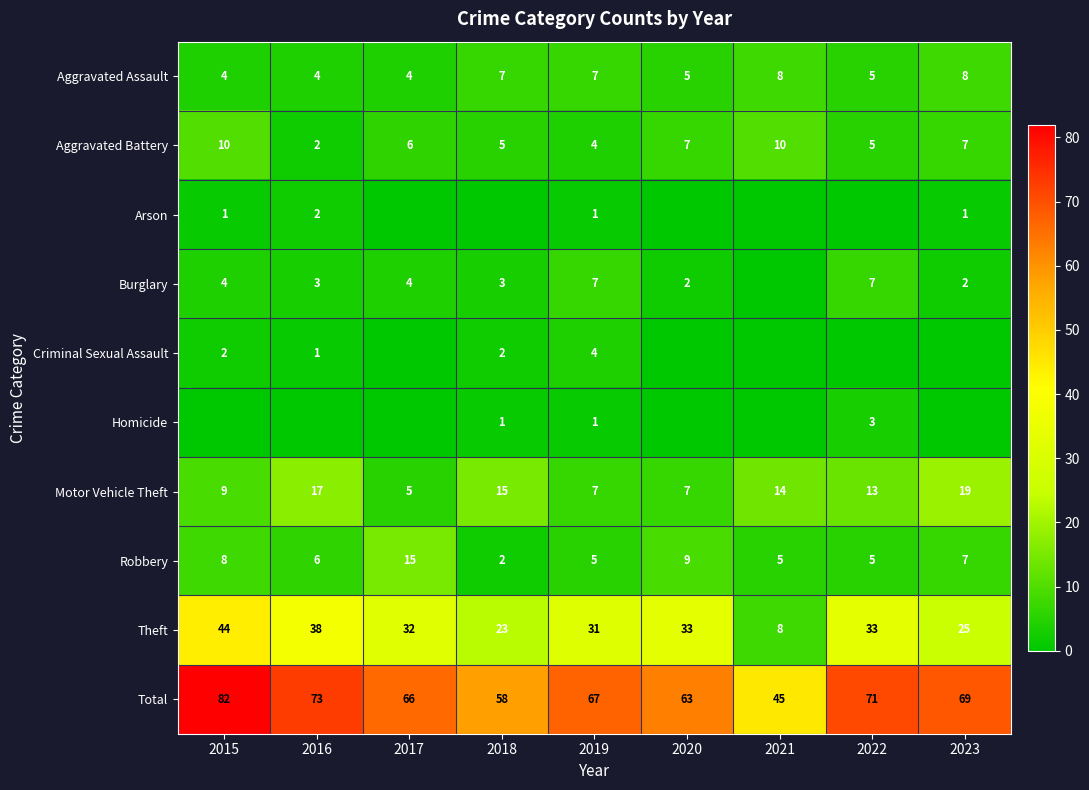

At which label is Robbery closest to 8?

2015